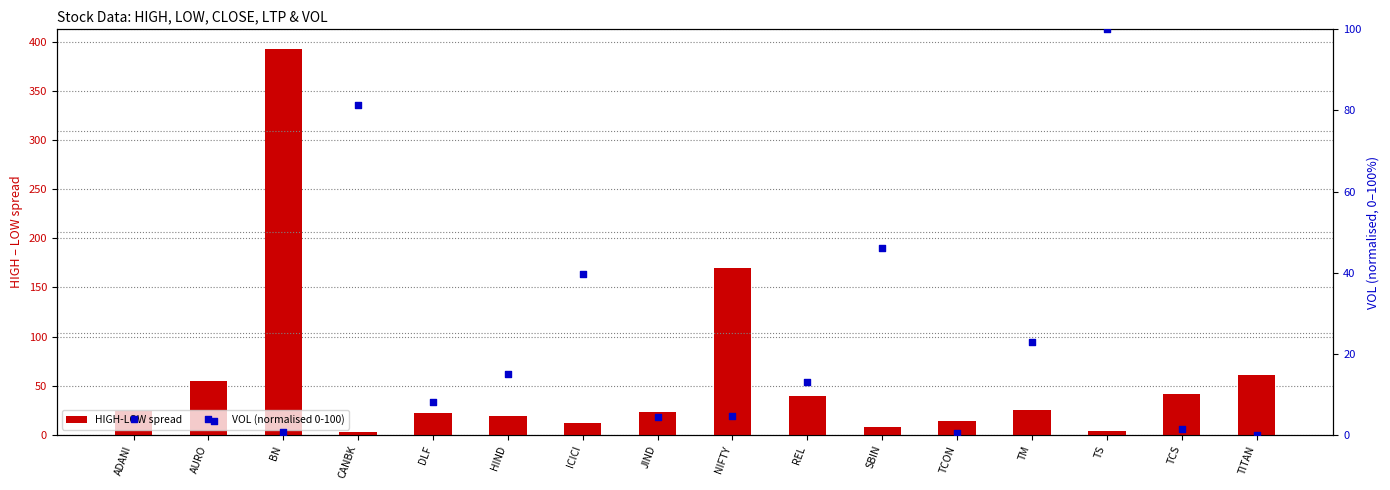

Is the value of VOL (normalised 0-100) at DLF greater than the value of HIGH-LOW spread at TM?

No